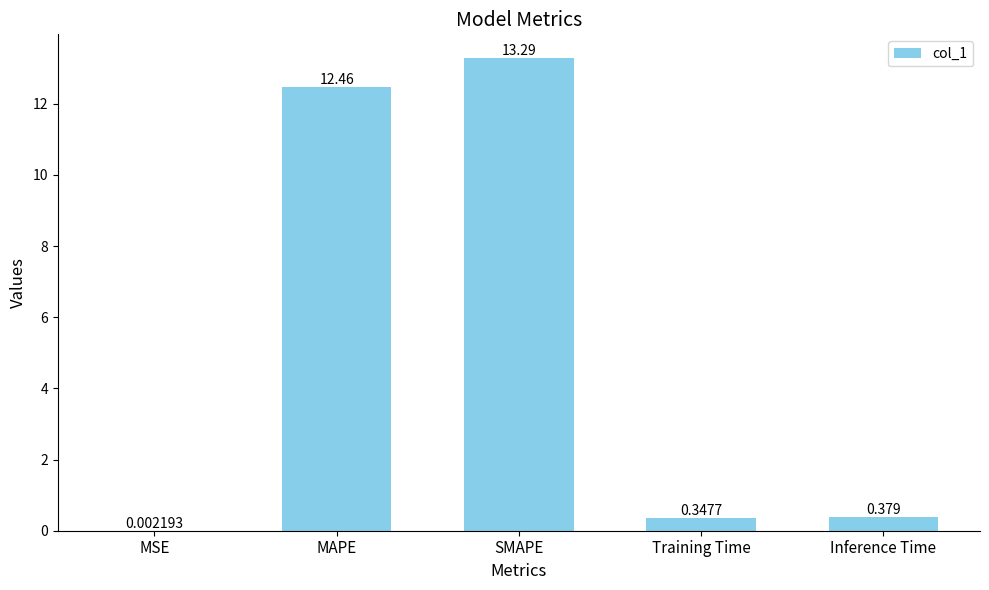

Which has a higher value, Inference Time or MSE?

Inference Time